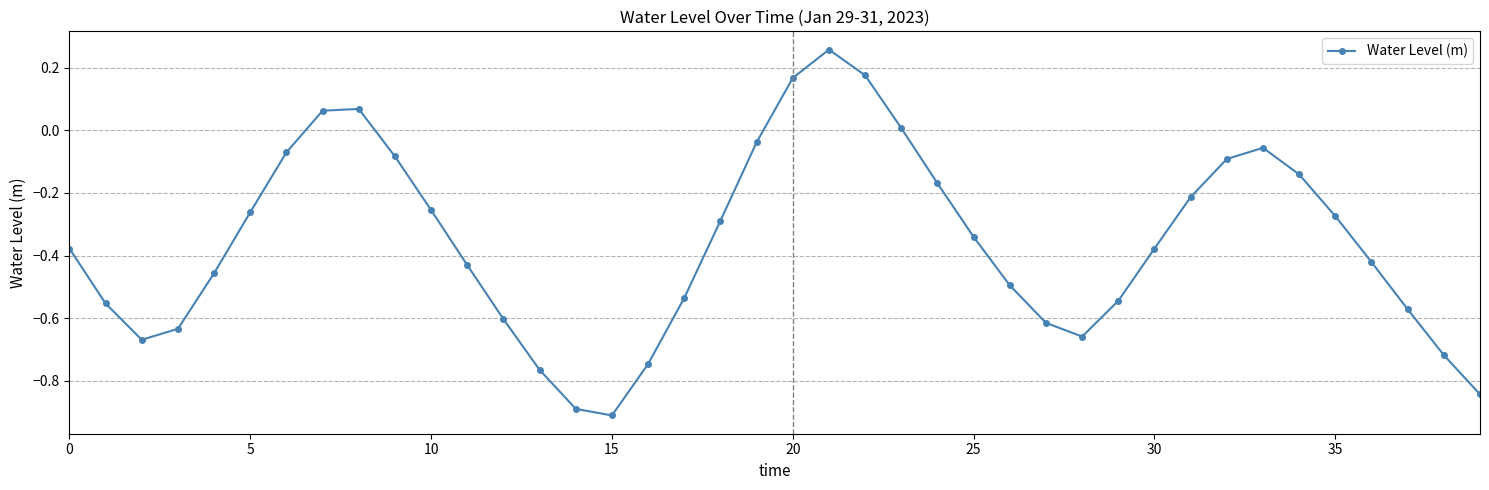

How many points are lower than both their immediate neighbors (excluding endpoints)?

3